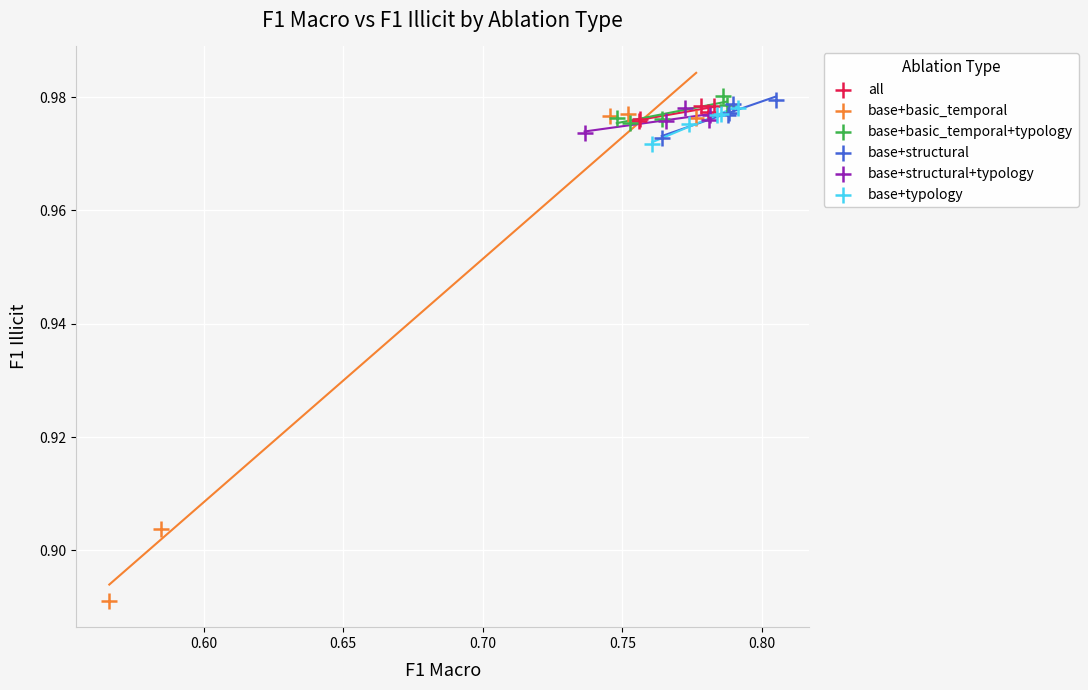

Which series reaches the minimum Y coordinate?

base+basic_temporal